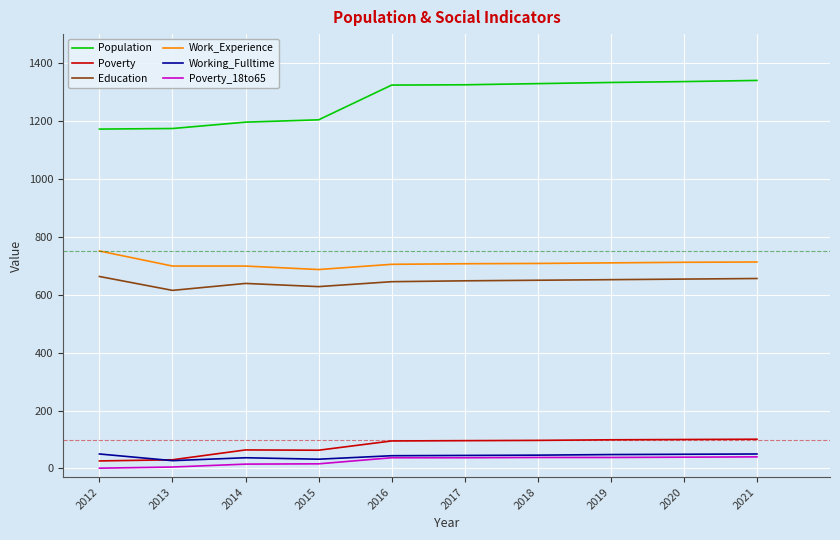

At how many categories does at least one series exceed 987?

10